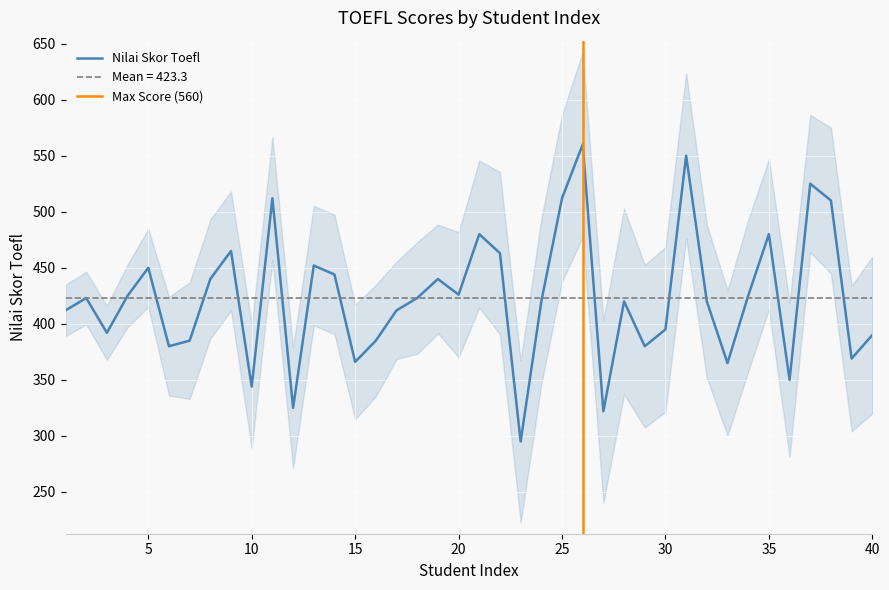

What is the value of the 18th point from the left?

423